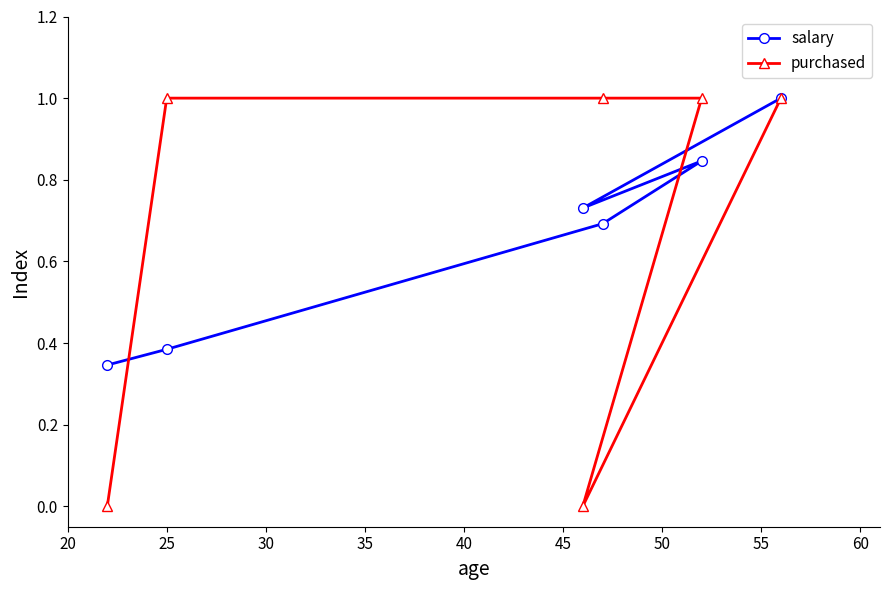

Which series has the largest range (max minus min)?

purchased